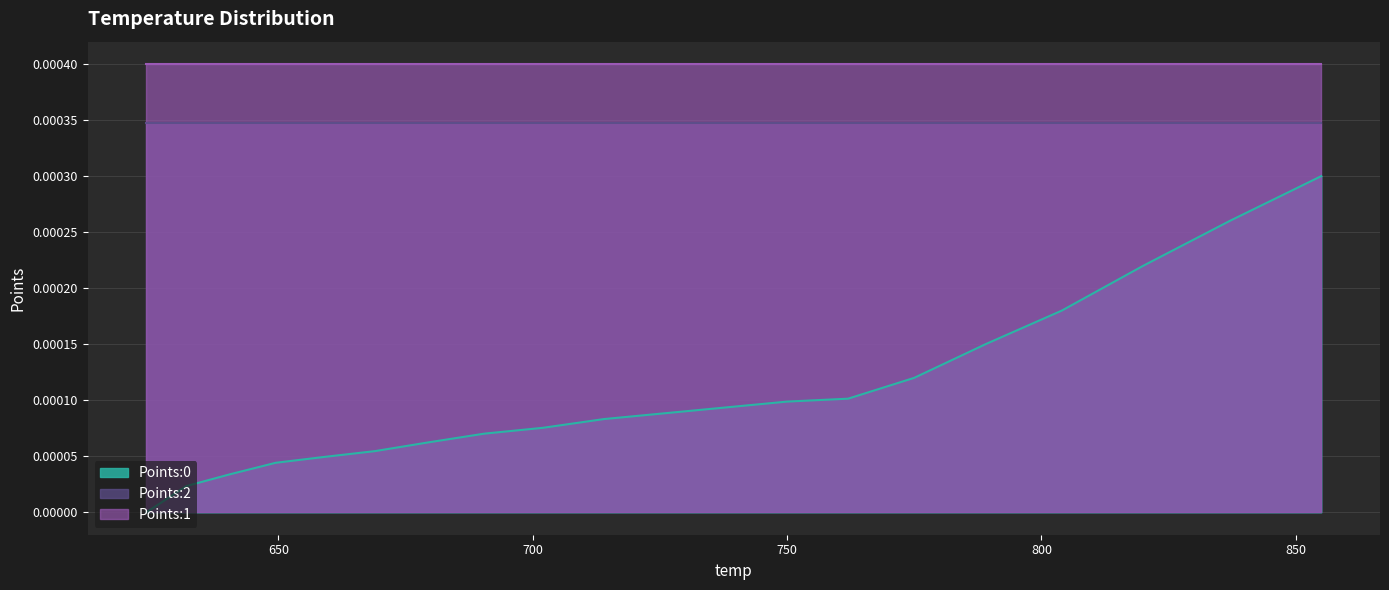

List the labels in order of Points:2 value, largest first.

0, 1, 2, 3, 4, 5, 6, 7, 8, 9, 10, 11, 12, 13, 14, 15, 16, 17, 18, 19